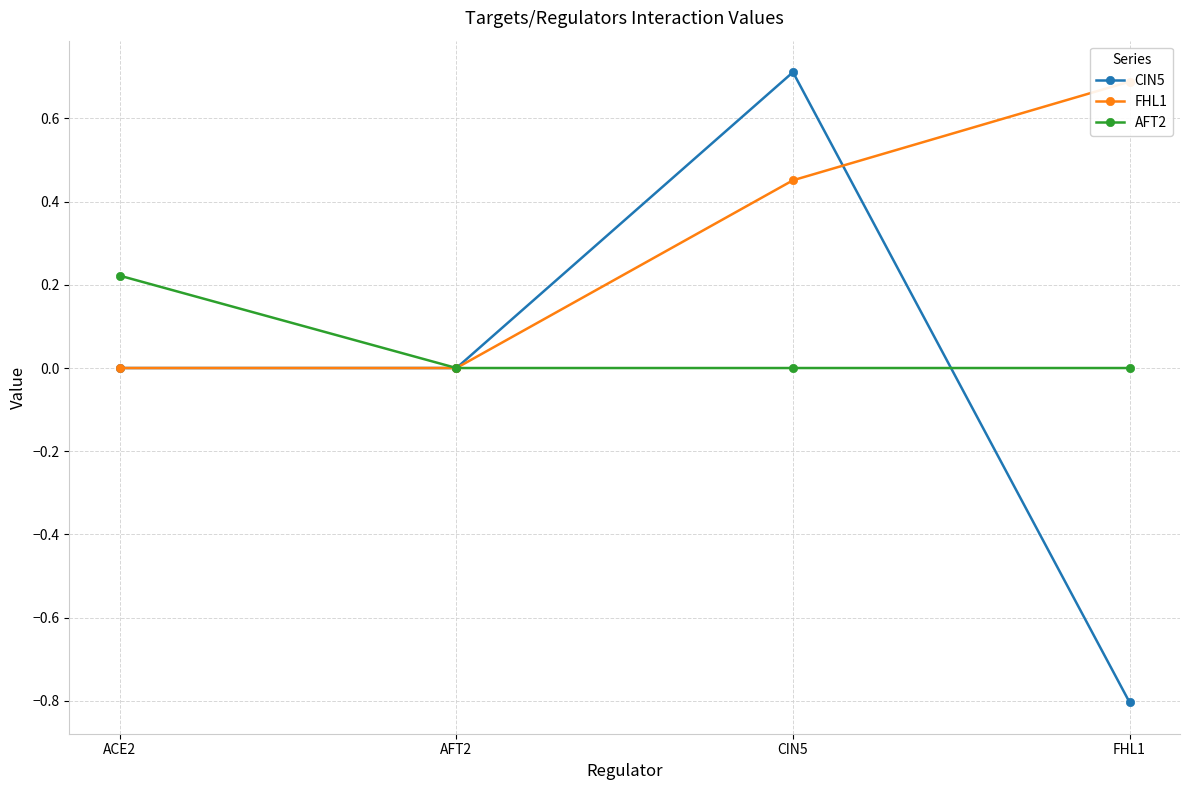

Between CIN5 and ACE2, which is larger?

CIN5